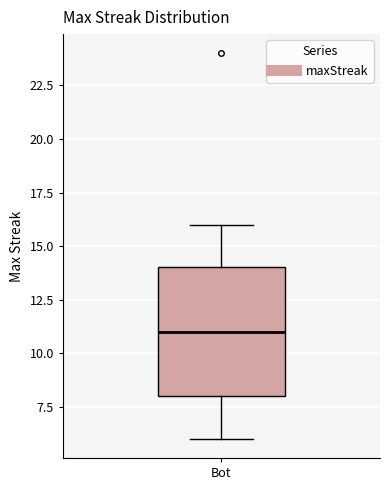

Where does the median line of the box for Bot sit on the y-axis? The values are not printed on the chart, so give them approximately, as read against the axis.

11